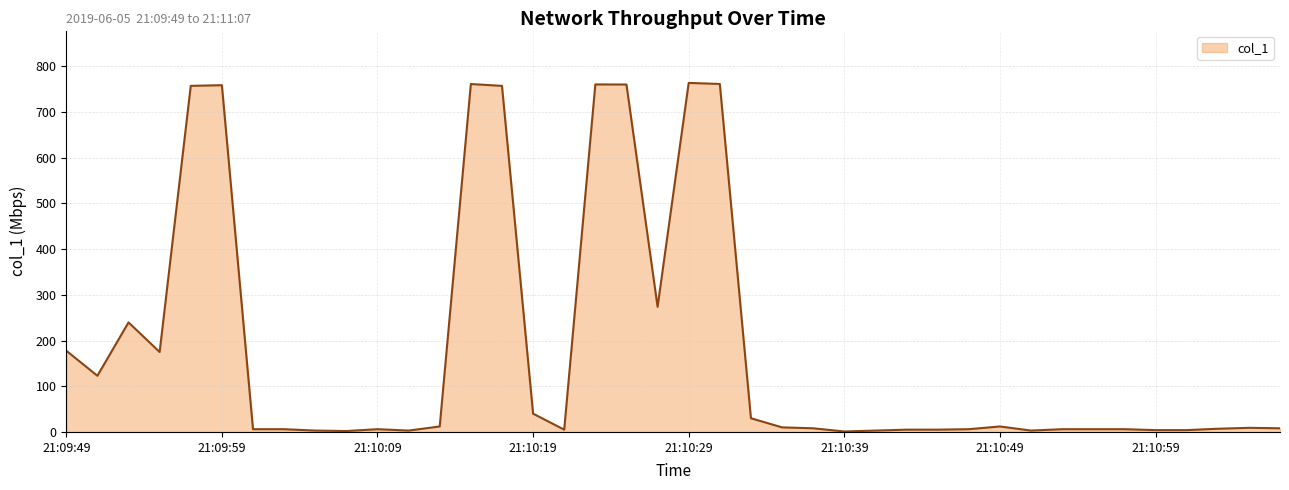

What is the maximum value shown in the chart?

763.8